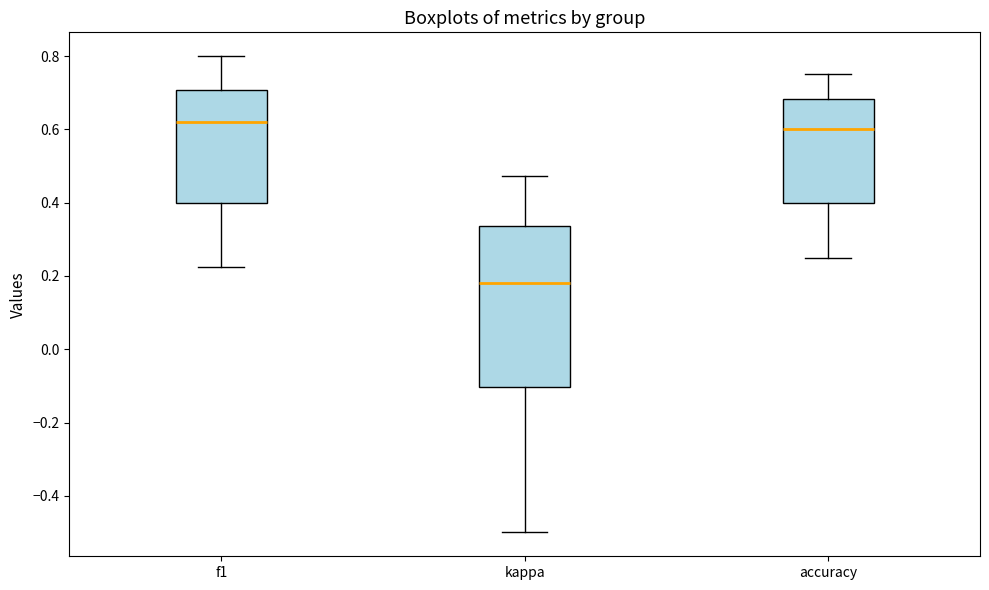

Reading left to right, read every box against the y-axis: the position of its median line, the range the box covers, and the ends of its whiskers. The values are not printed on the chart, so give them approximately, as read against the axis.

f1: median 0.62, box 0.40 to 0.70, whiskers 0.22 to 0.80
kappa: median 0.18, box -0.10 to 0.34, whiskers -0.50 to 0.48
accuracy: median 0.60, box 0.40 to 0.68, whiskers 0.26 to 0.76